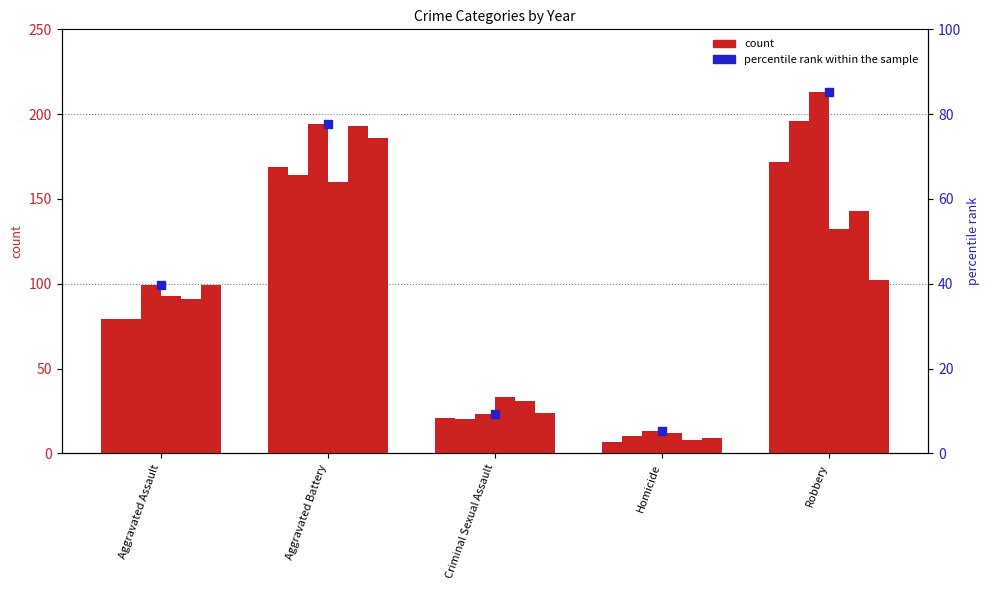

Between Homicide and Aggravated Assault, which is larger?

Aggravated Assault